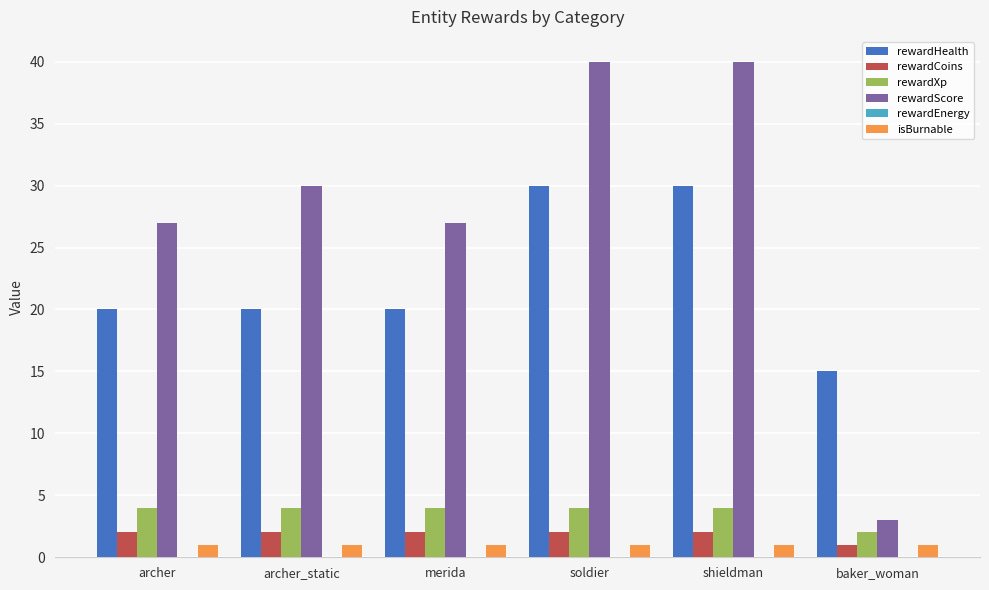

Which series has the largest range (max minus min)?

rewardScore